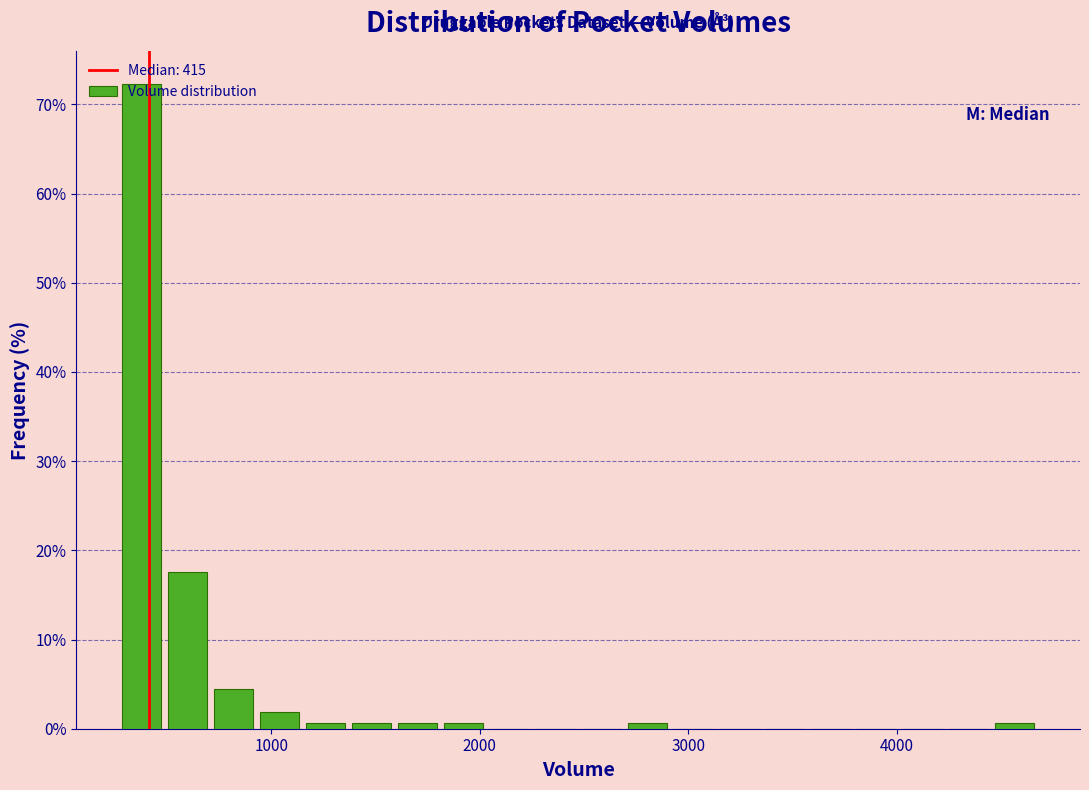

Around what value on the x-axis is the tallest bar? Give the approximate position of its centre, as read against the axis.

400